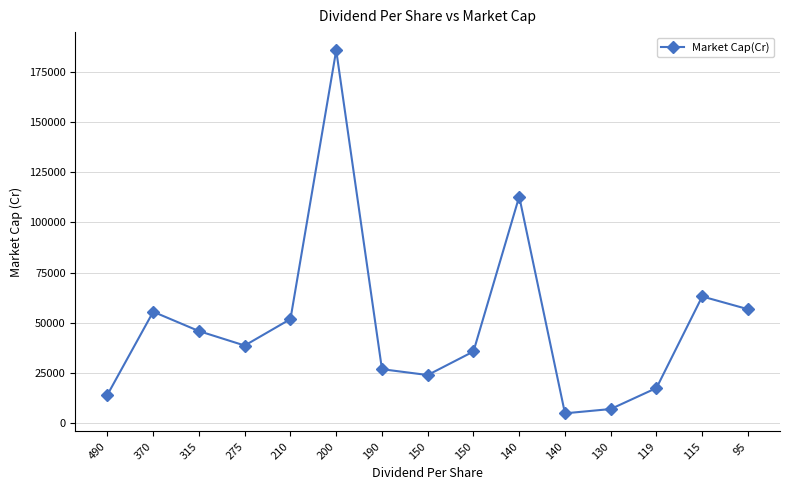

Between 140 and 210, which is larger?

210